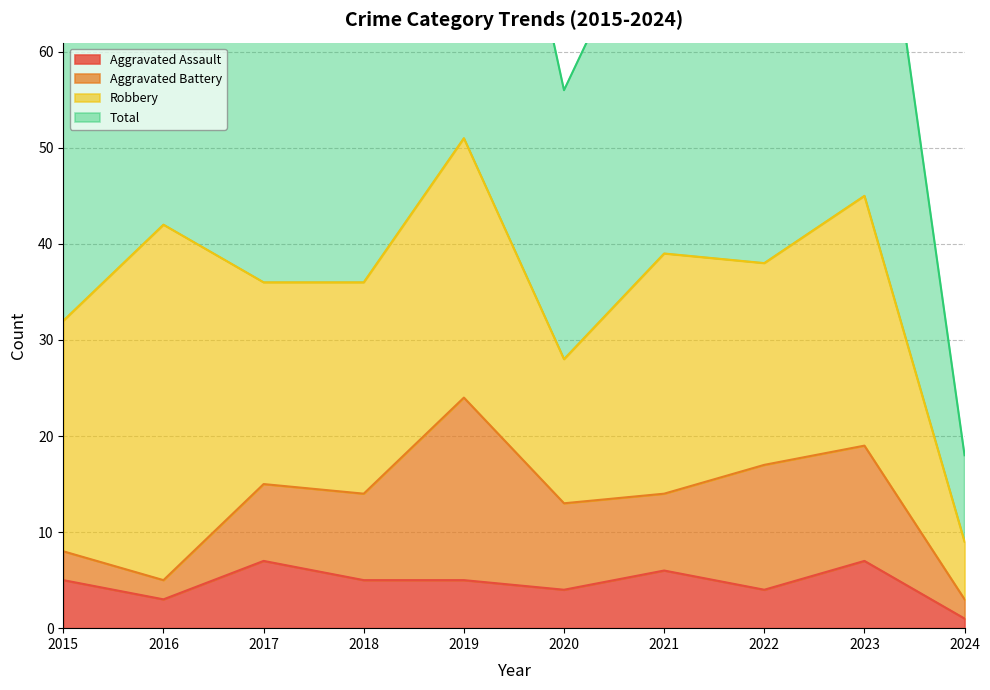

What is the maximum value for Total?

104